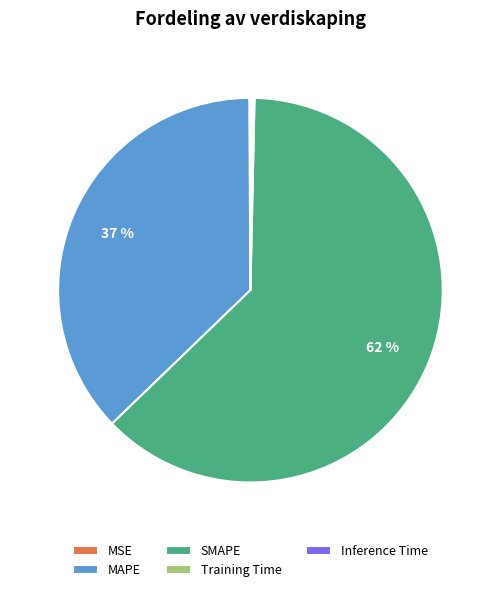

Is it true that SMAPE is 56% of the pie?

False